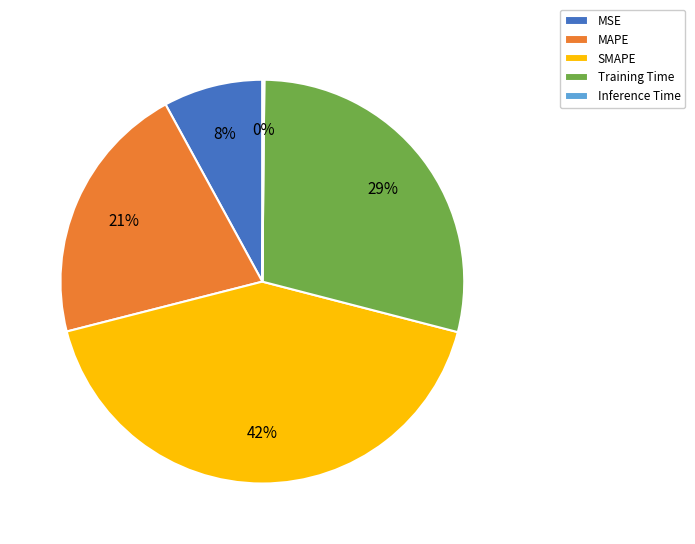

Is it true that MAPE is 8% of the pie?

False